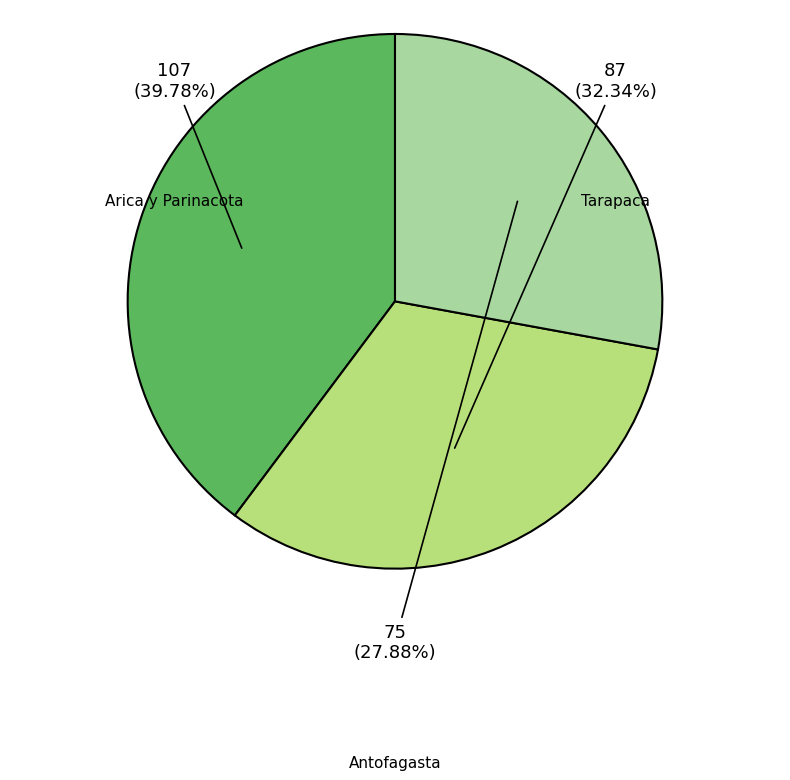

Is there a majority slice in this chart?

No